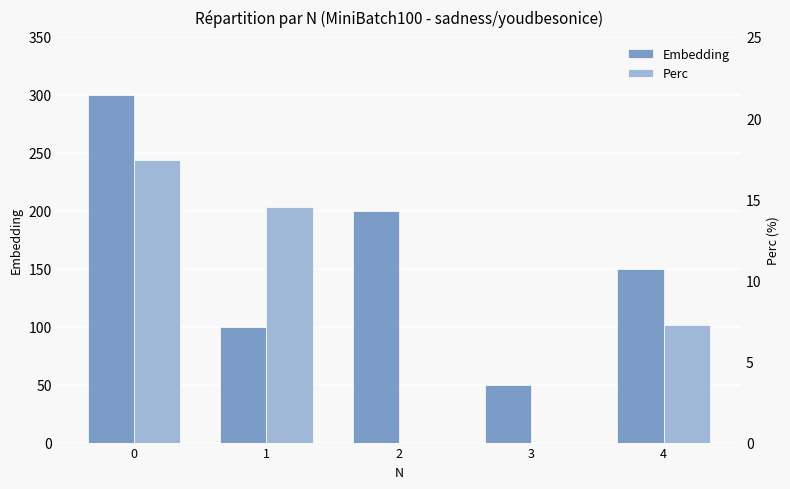

True or false: Perc has a value of 14.5 at 1.

True